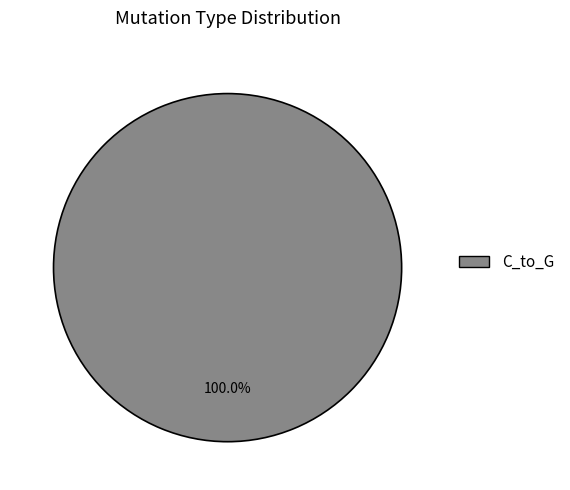

Is there a majority slice in this chart?

Yes